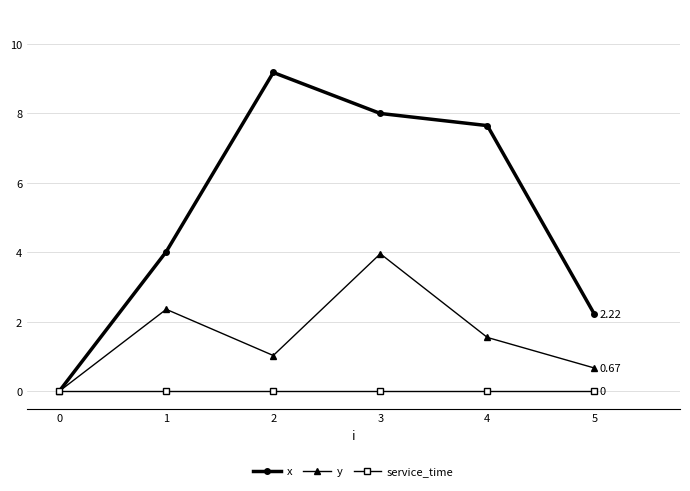

Reading left to right, list all the values displayed in this chart.

x: 0.0	4.0	9.2	8.0	7.7	2.2
y: 0.0	2.4	1.0	4.0	1.6	0.7
service_time: 0.0	0.0	0.0	0.0	0.0	0.0